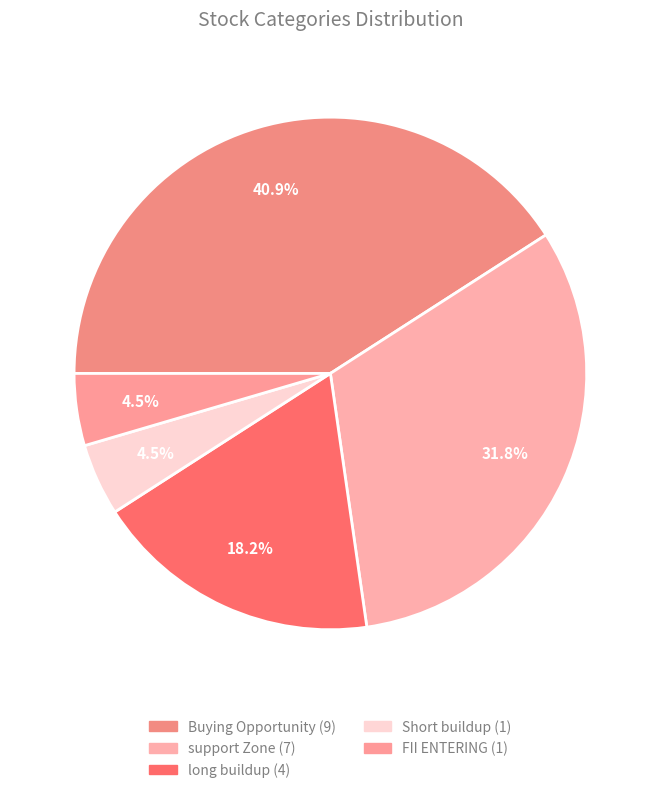

Count the number of slices in the pie.

5